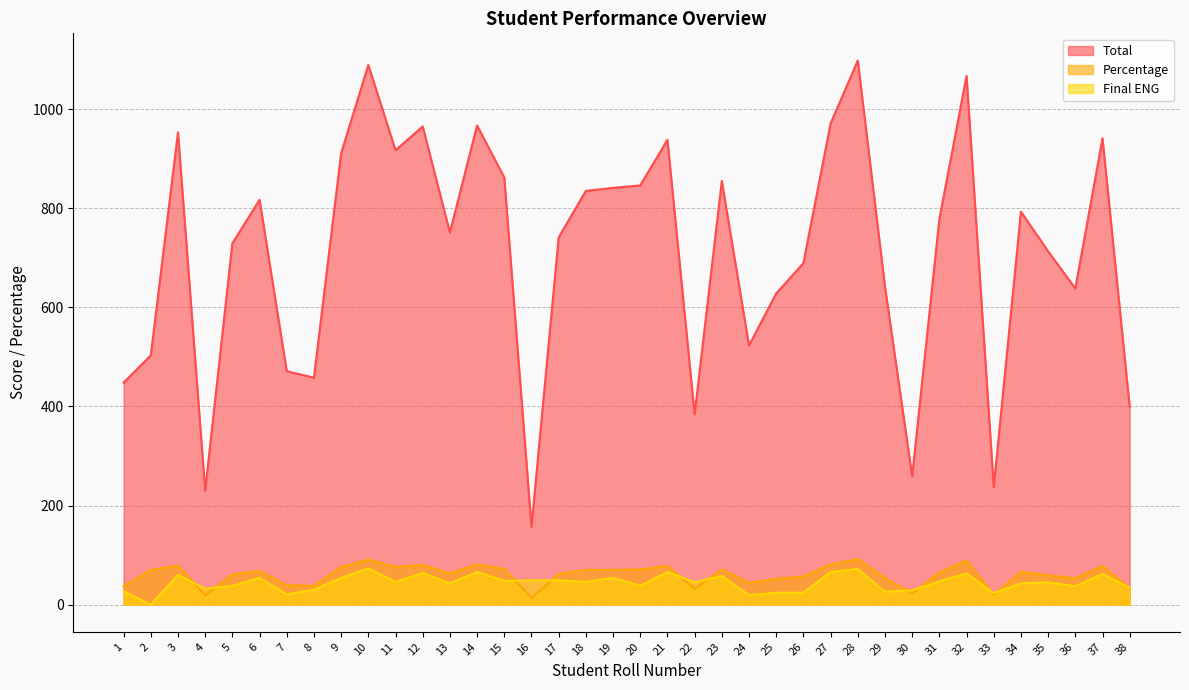

True or false: Final ENG has more than 2 points higher than both neighbors.

True